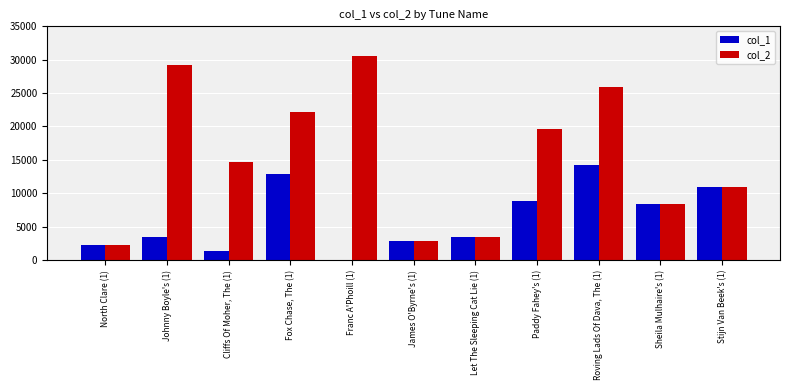

What is the average value of the col_2 series?

15478